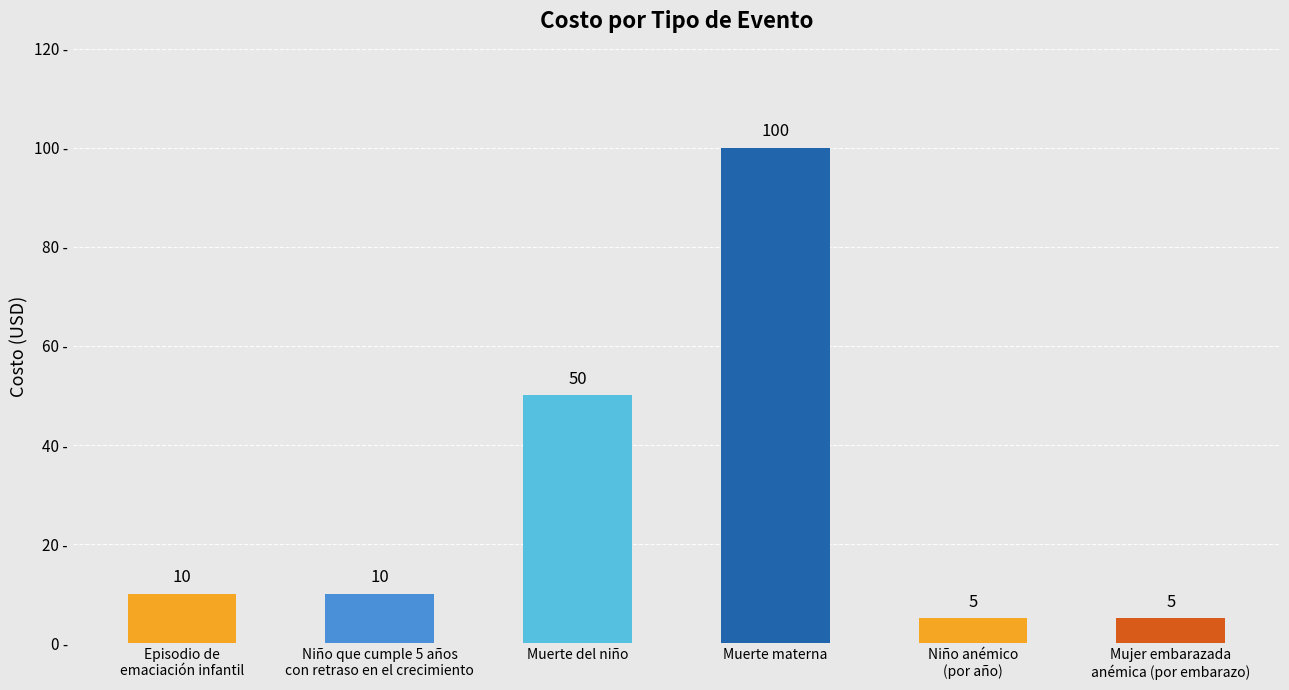

The chart shows a value of 50 at Muerte del niño. True or false?

True